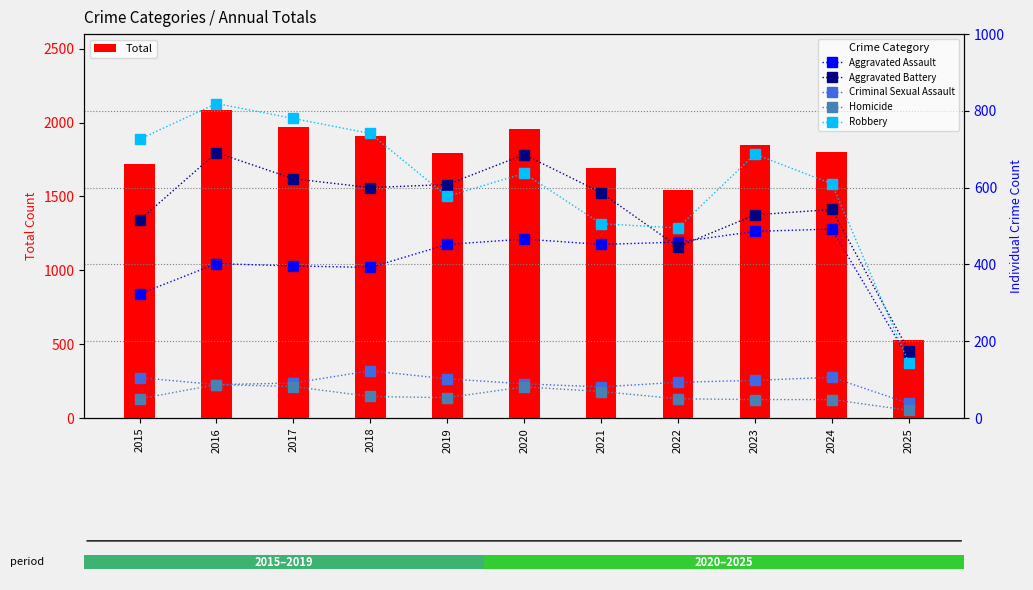

How many values in the Criminal Sexual Assault series exceed 93?

5